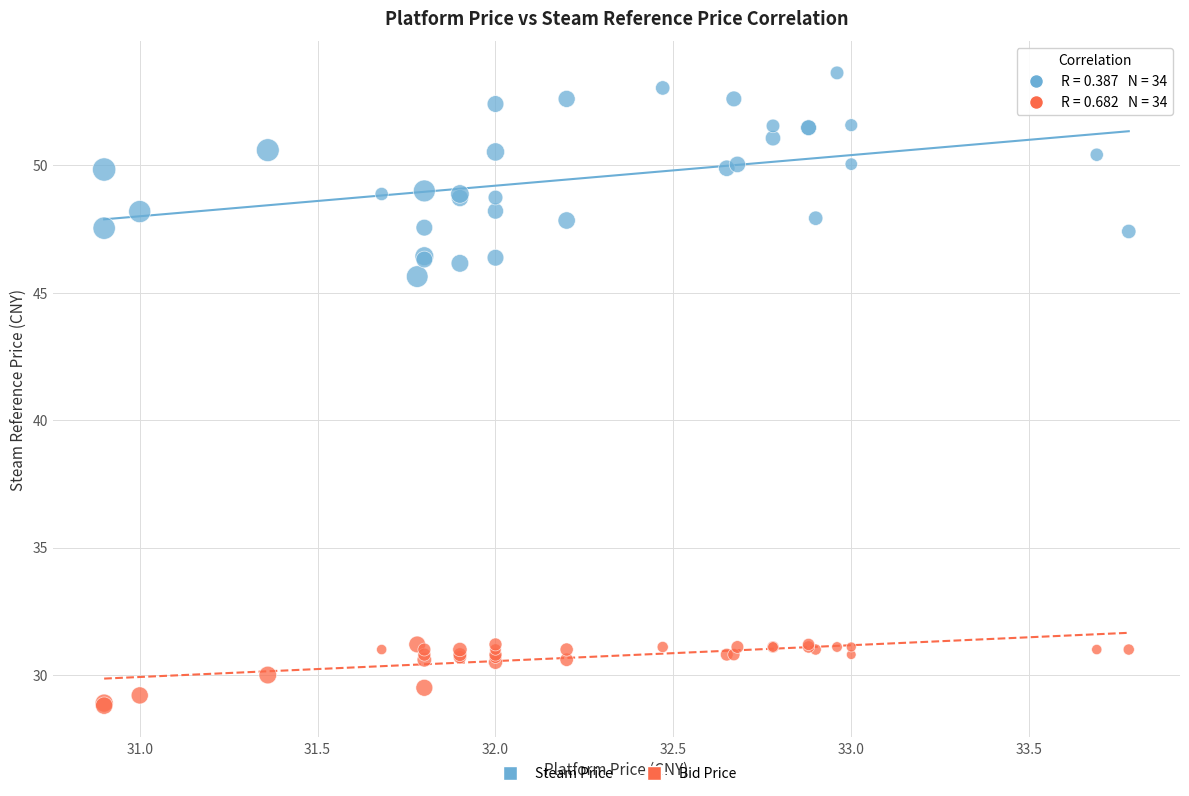

Across all series, what Y value is closest to 41?

45.6